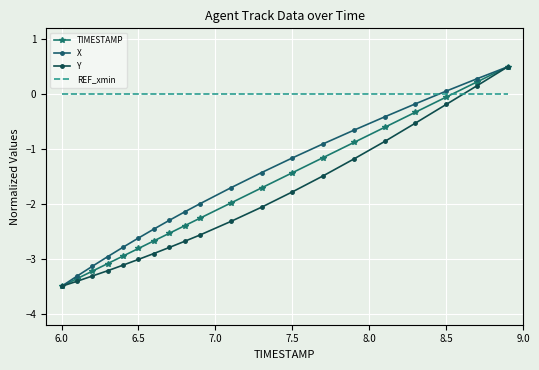

True or false: REF_xmin and X intersect in this chart.

True